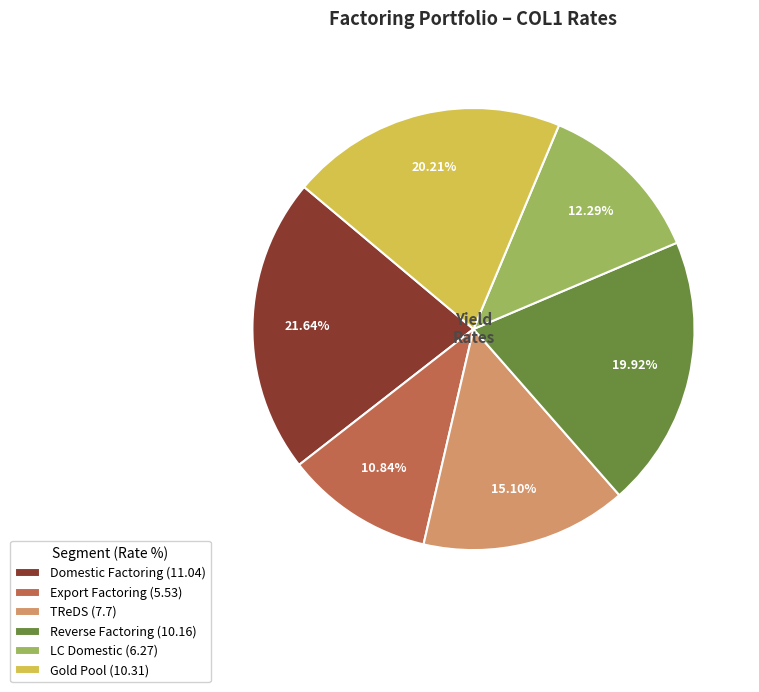

Count the number of slices in the pie.

6